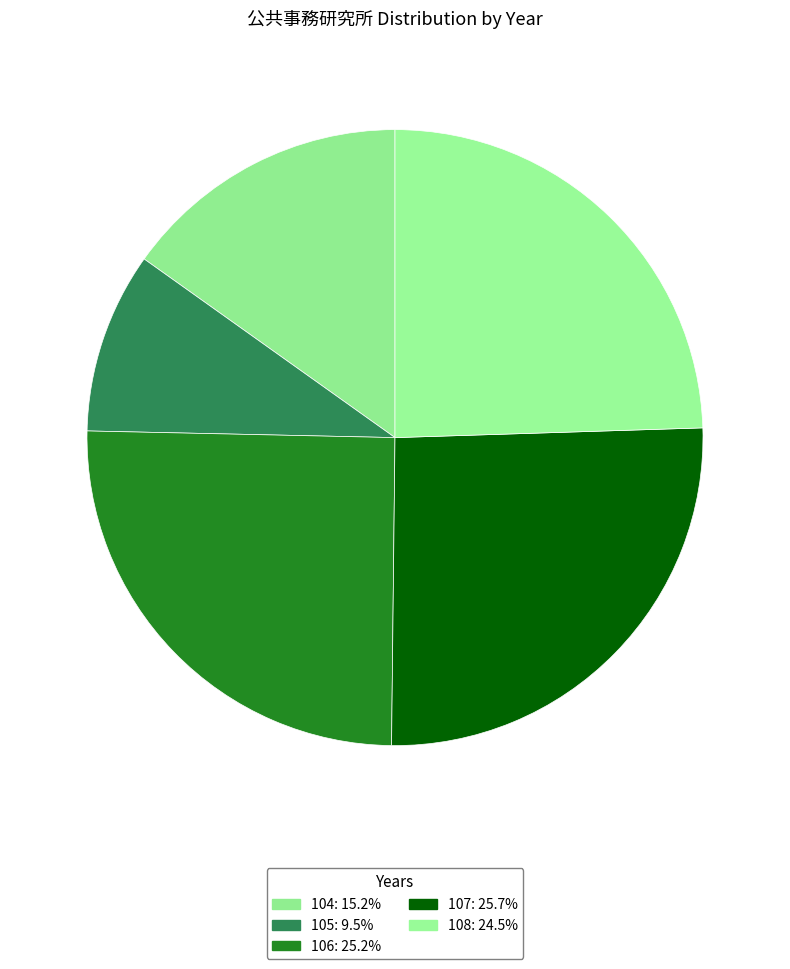

Do 104 and 107 together represent more than half of the pie?

No